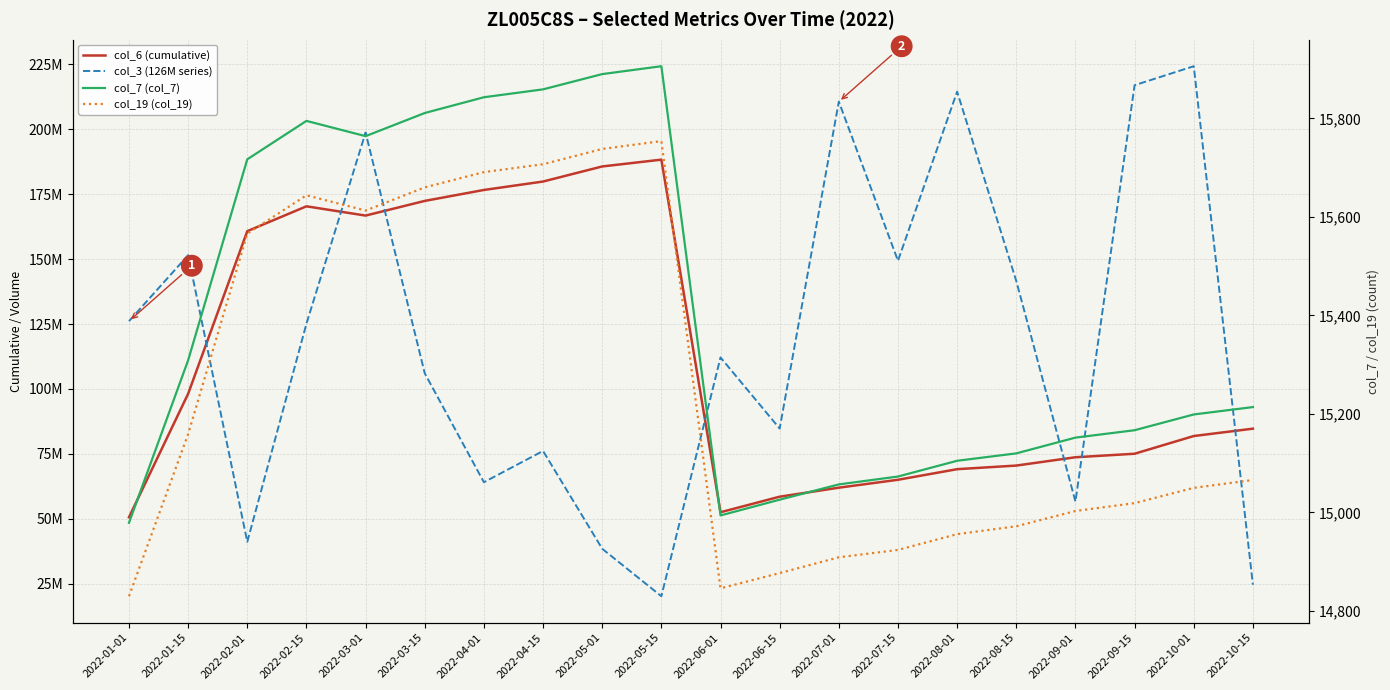

Count the number of categories in the chart.

20